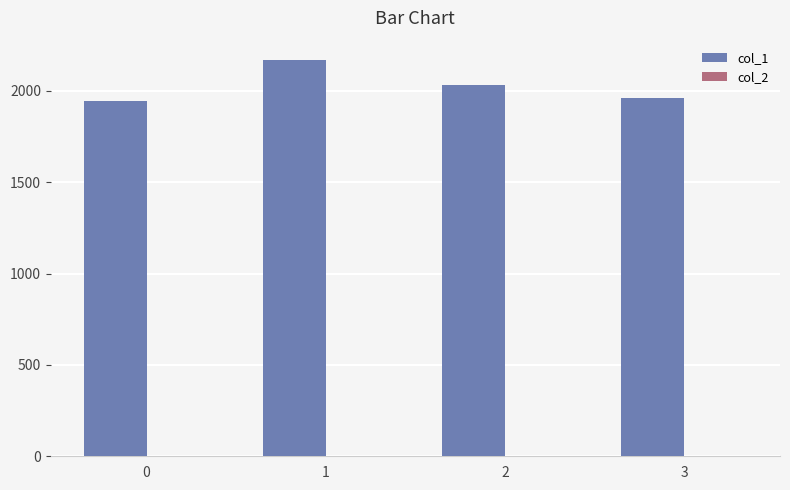

The value of col_1 at 3 is 2996. True or false?

False